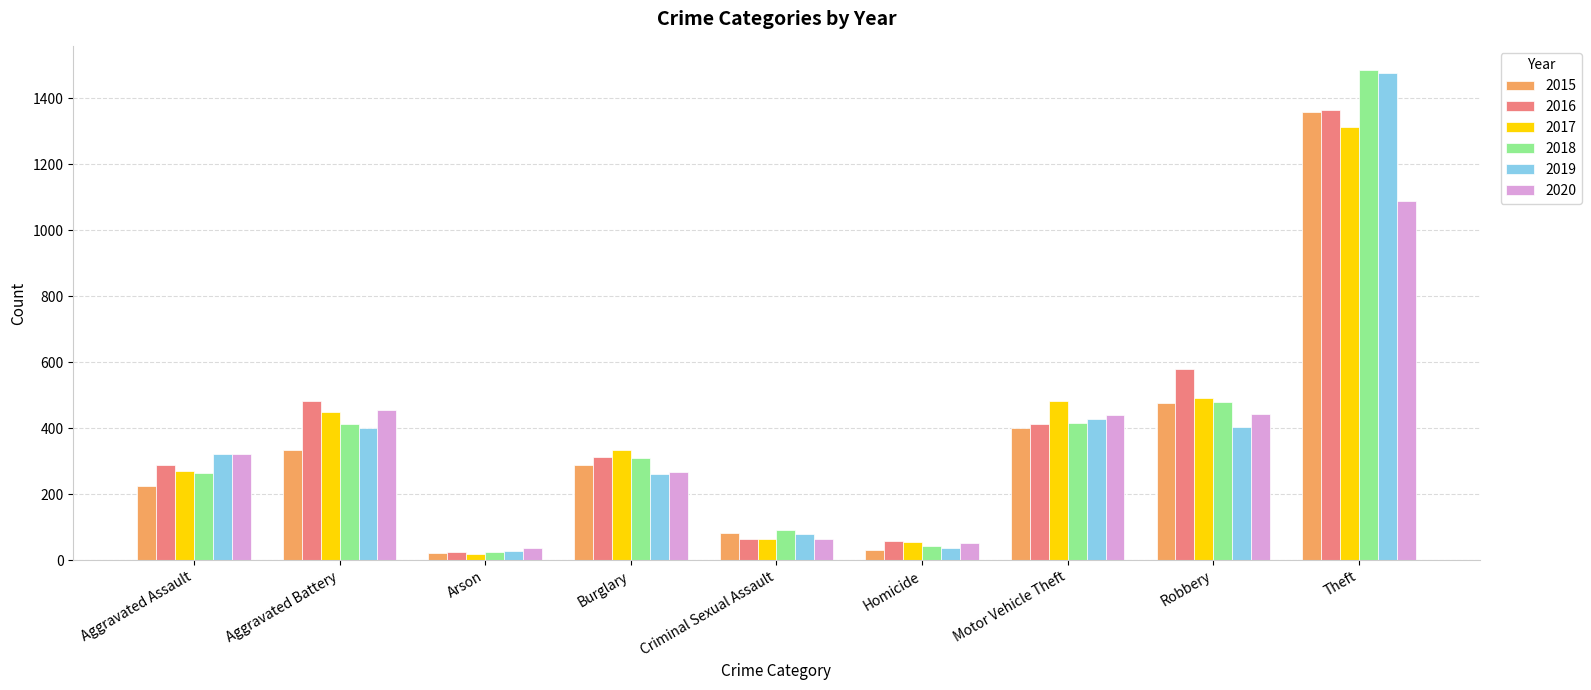

The 2015 series shows 526 at Motor Vehicle Theft. True or false?

False